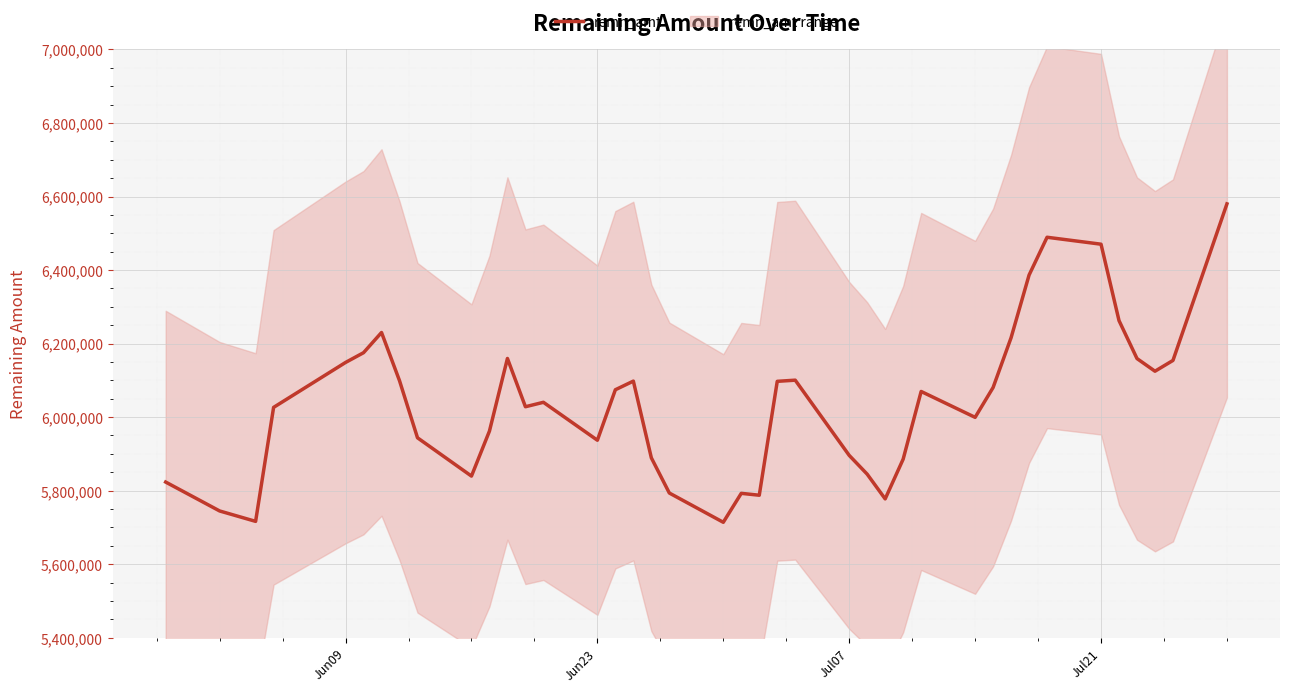

What is the difference between the second highest and minimum values?

775220